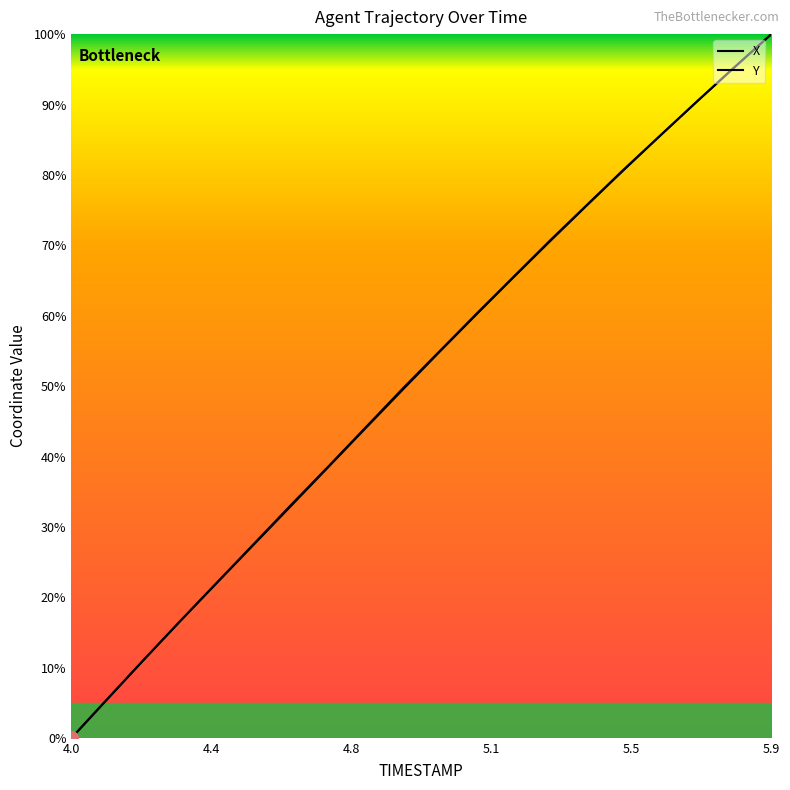

After their last crossing, which series has the higher values: X or Y?

X